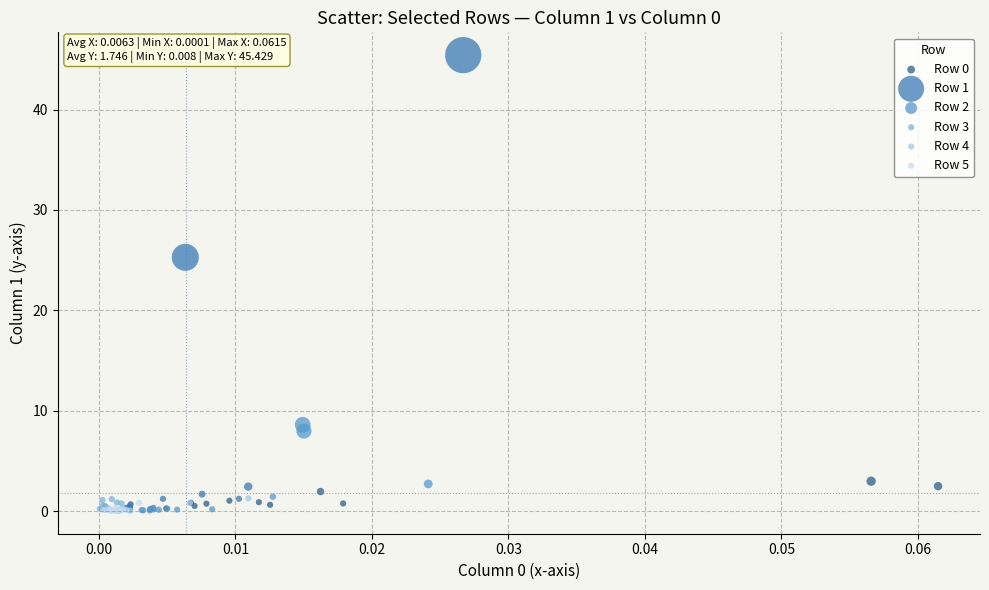

Which series has the largest Y range (max minus min)?

Row 1